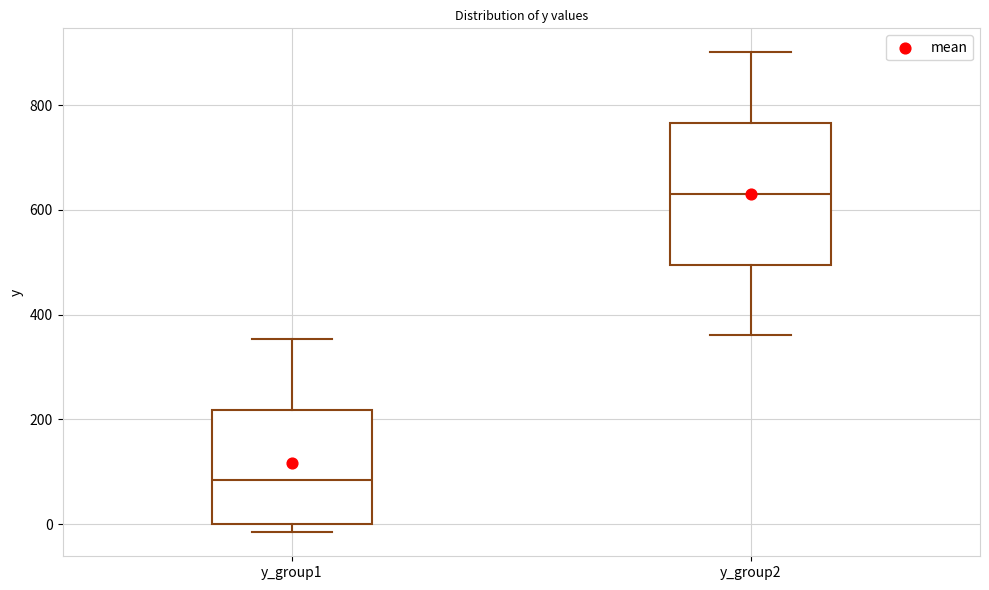

Which box has the lowest median line?

y_group1